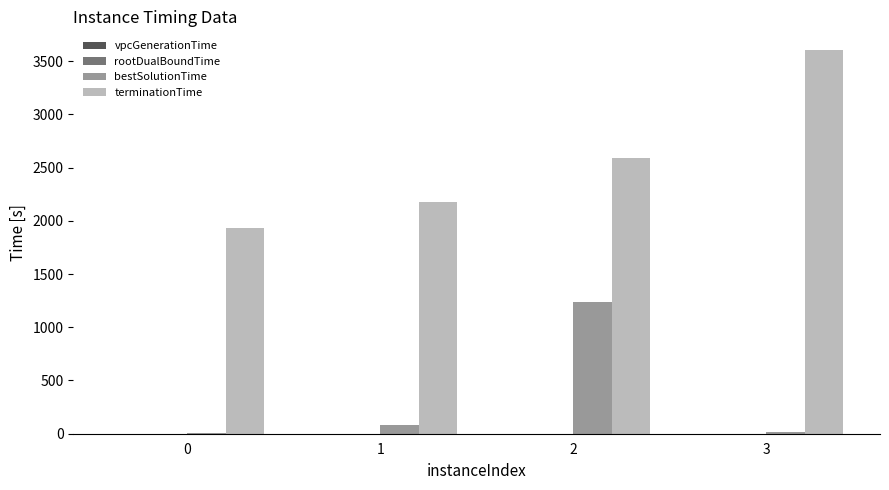

Are the bars grouped side by side (vs. stacked)?

Yes